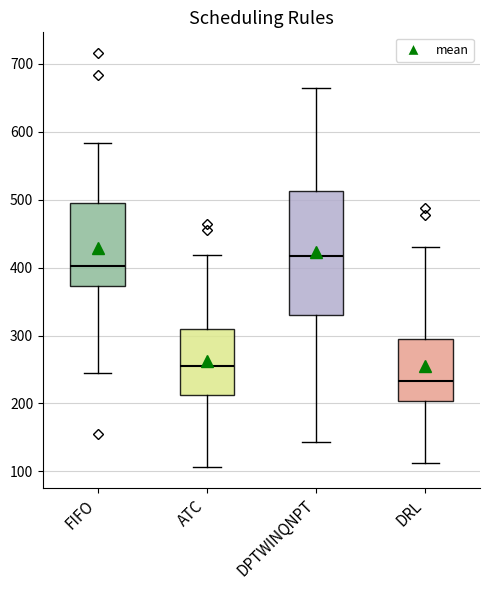

Where does the upper whisker of the box for ATC end on the y-axis? The values are not printed on the chart, so give them approximately, as read against the axis.

420